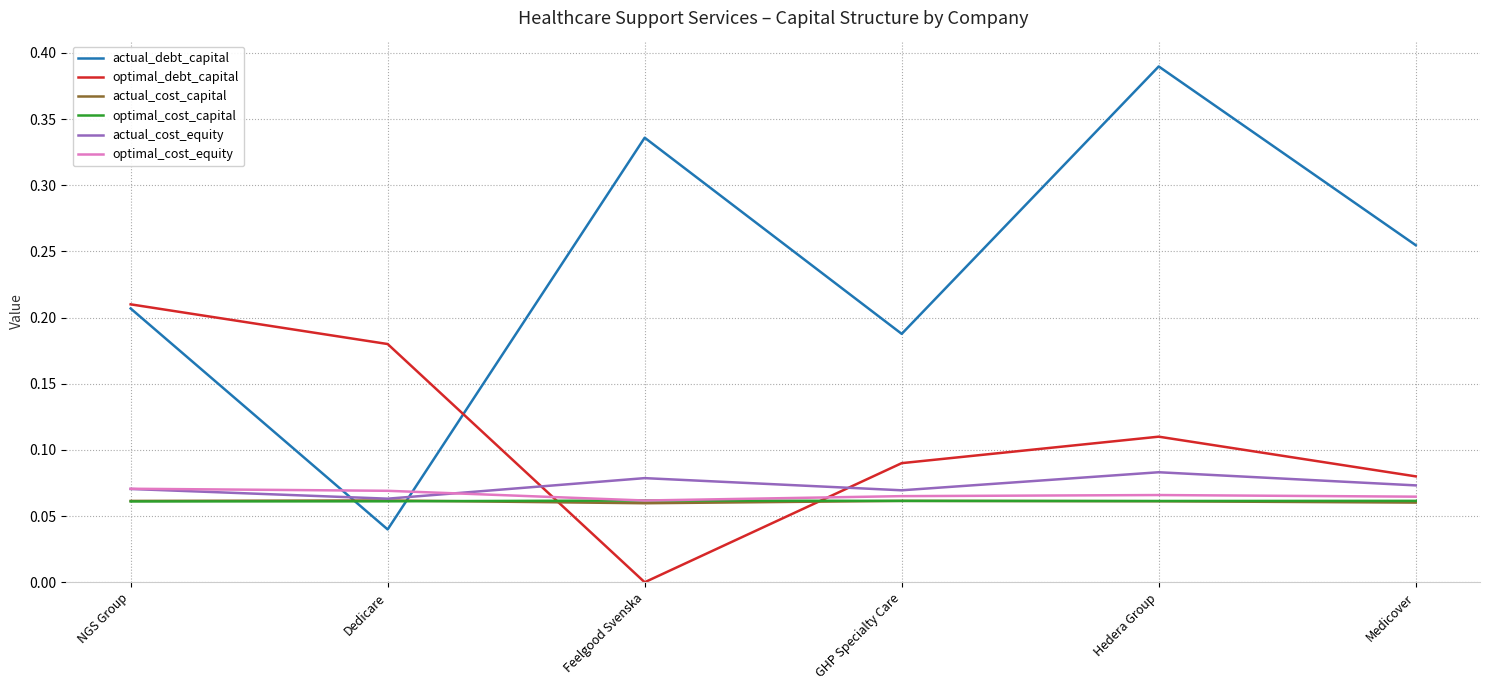

What position from the left is Medicover?

6